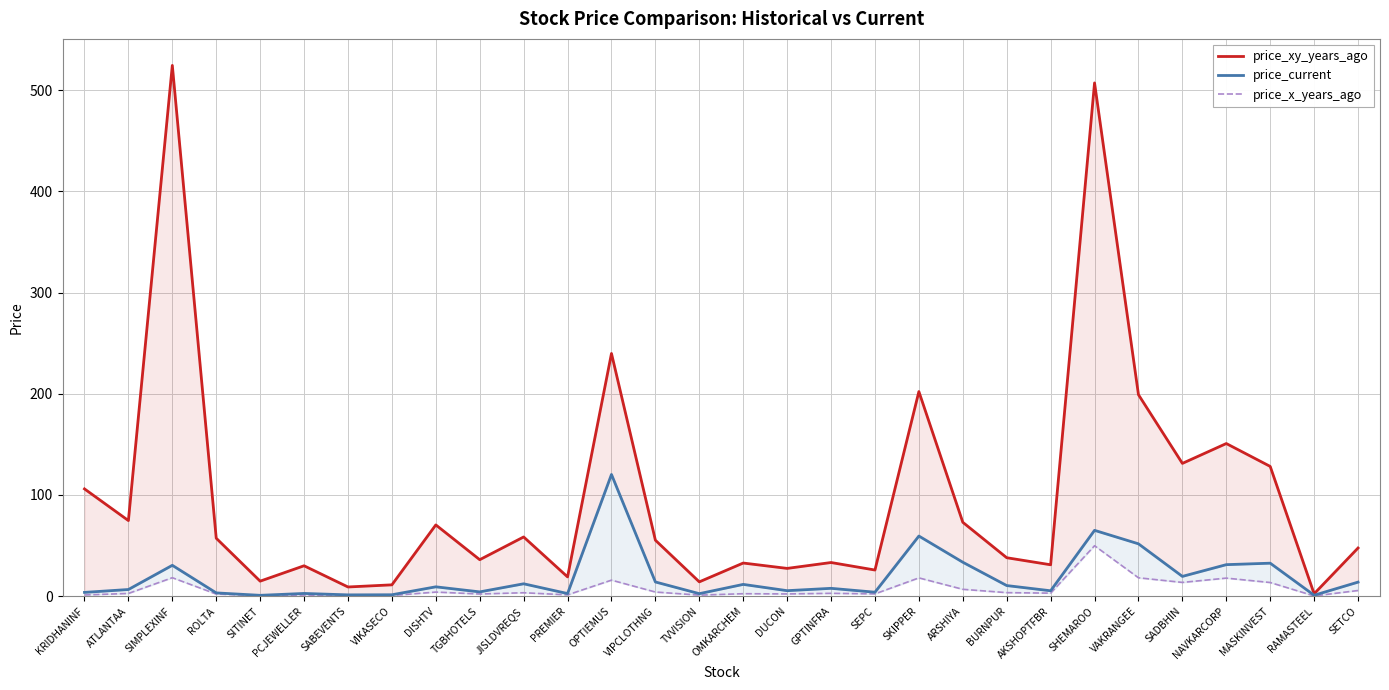

Reading right to left, what are all the values shown in this chart?

price_xy_years_ago: 47.6	2.4	128.2	150.8	131.2	199.0	507.1	31.0	38.0	73.0	202.1	25.8	33.3	27.4	32.8	14.2	55.3	239.8	19.1	58.5	36.0	70.4	11.2	9.1	30.1	14.8	57.2	524.4	74.7	106.0
price_current: 13.9	0.9	32.6	31.1	19.6	51.7	65.0	5.3	10.5	33.5	59.4	3.9	7.8	5.5	11.7	2.5	14.1	120.3	2.6	12.2	4.2	9.2	1.4	1.3	2.7	0.8	3.2	30.5	6.6	3.8
price_x_years_ago: 5.6	0.2	13.5	17.9	13.6	18.2	49.9	3.0	3.5	6.8	18.1	2.3	2.8	2.2	2.5	1.1	4.1	15.8	1.3	3.4	2.1	4.0	0.7	0.5	1.1	0.6	2.1	18.2	2.7	1.2